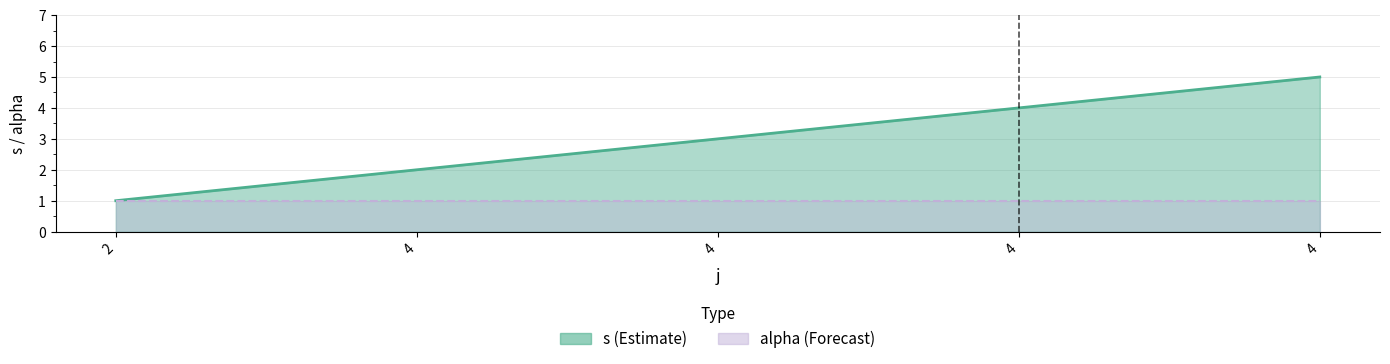

Where is the data nearest to the value 3?

4